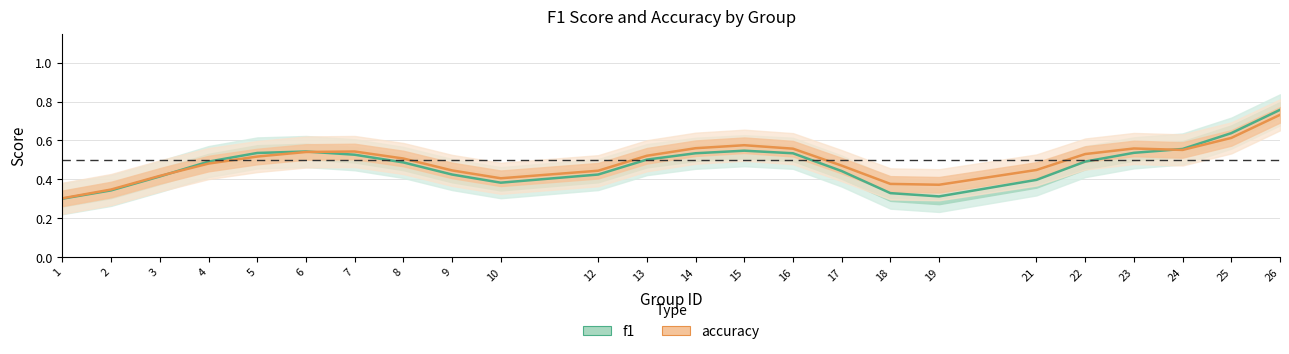

List the series in order of their overall mean, lowest first.

f1, accuracy